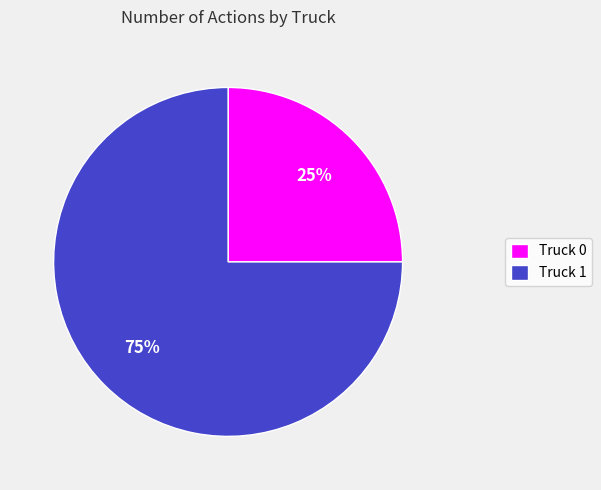

Do Truck 0 and Truck 1 together represent more than half of the pie?

Yes